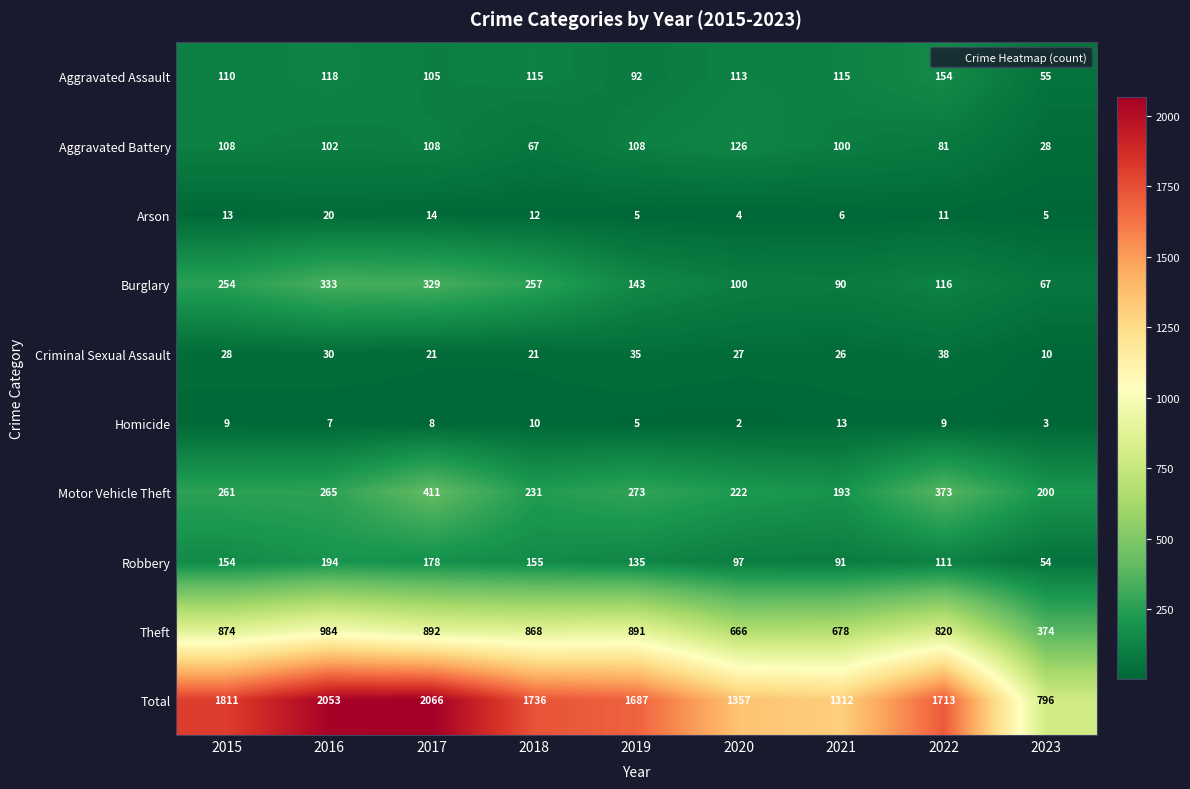

Which series changed the most between 2020 and 2023?

Total